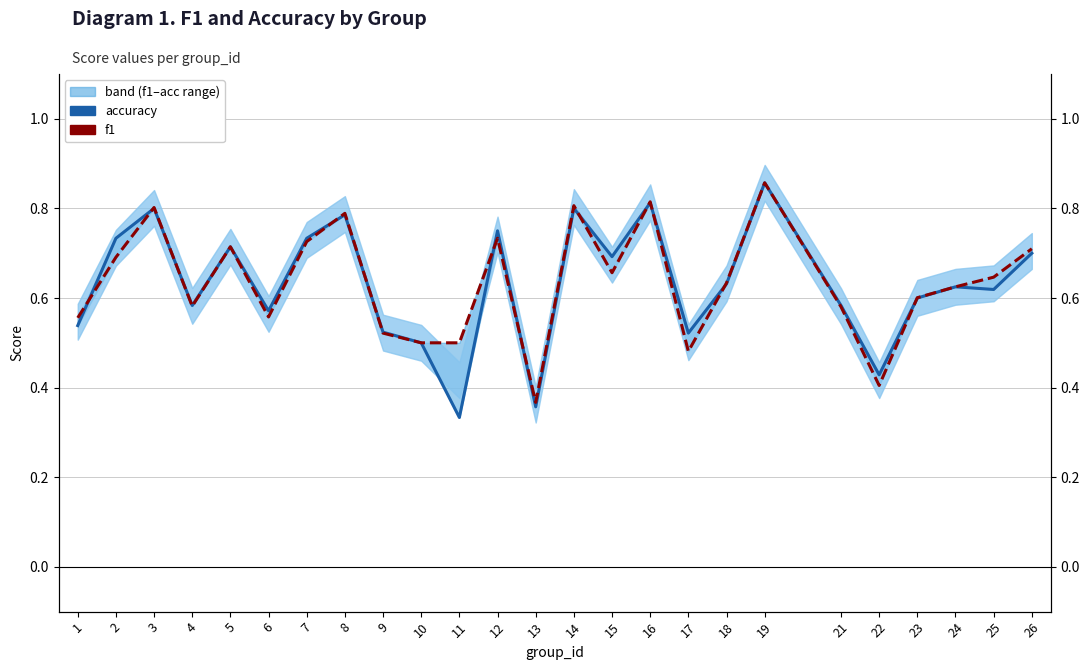

At which category is the sum across all series the highest?

19